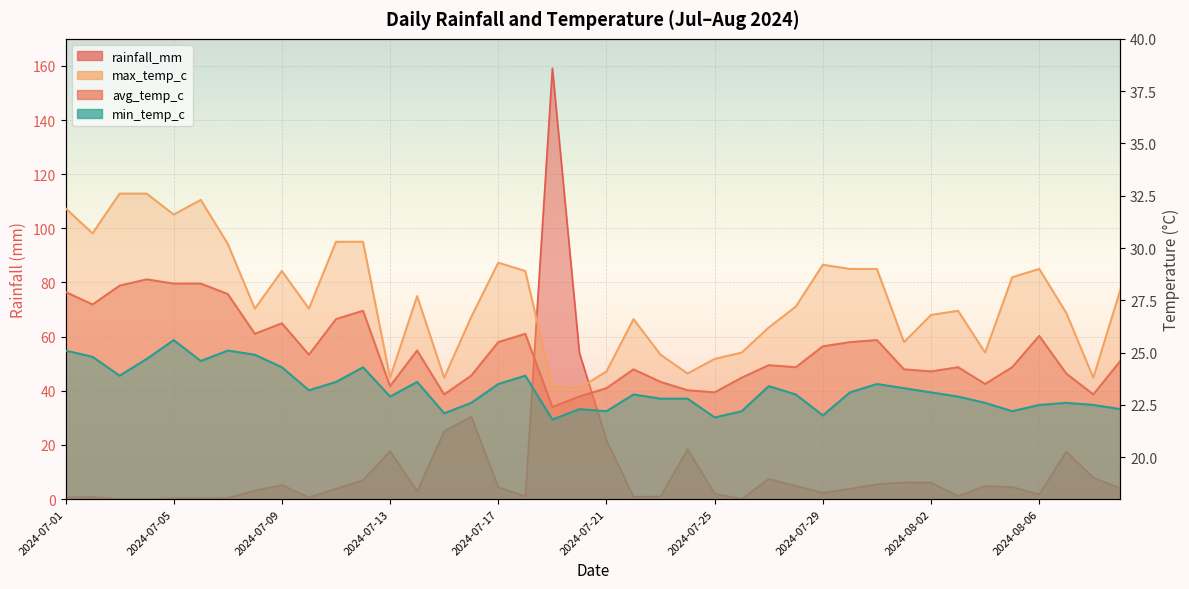

Reading right to left, transcribe all the data shown in this chart.

rainfall_mm: 2024-08-09=4.0	2024-08-08=7.9	2024-08-07=17.6	2024-08-06=1.7	2024-08-05=4.5	2024-08-04=4.8	2024-08-03=1.1	2024-08-02=6.1	2024-08-01=6.2	2024-07-31=5.5	2024-07-30=3.8	2024-07-29=2.3	2024-07-28=4.8	2024-07-27=7.5	2024-07-26=0.1	2024-07-25=2.0	2024-07-24=18.4	2024-07-23=1.0	2024-07-22=0.8	2024-07-21=21.8	2024-07-20=54.0	2024-07-19=159.1	2024-07-18=1.0	2024-07-17=4.4	2024-07-16=30.4	2024-07-15=25.1	2024-07-14=2.9	2024-07-13=17.7	2024-07-12=7.0	2024-07-11=3.8	2024-07-10=0.6	2024-07-09=5.2	2024-07-08=3.1	2024-07-07=0.4	2024-07-06=0.4	2024-07-05=0.3	2024-07-04=0.0	2024-07-03=0.0	2024-07-02=0.8	2024-07-01=0.7
max_temp_c: 2024-08-09=28.0	2024-08-08=23.8	2024-08-07=26.9	2024-08-06=29.0	2024-08-05=28.6	2024-08-04=25.0	2024-08-03=27.0	2024-08-02=26.8	2024-08-01=25.5	2024-07-31=29.0	2024-07-30=29.0	2024-07-29=29.2	2024-07-28=27.2	2024-07-27=26.2	2024-07-26=25.0	2024-07-25=24.7	2024-07-24=24.0	2024-07-23=24.9	2024-07-22=26.6	2024-07-21=24.1	2024-07-20=23.3	2024-07-19=23.4	2024-07-18=28.9	2024-07-17=29.3	2024-07-16=26.7	2024-07-15=23.8	2024-07-14=27.7	2024-07-13=23.8	2024-07-12=30.3	2024-07-11=30.3	2024-07-10=27.1	2024-07-09=28.9	2024-07-08=27.1	2024-07-07=30.2	2024-07-06=32.3	2024-07-05=31.6	2024-07-04=32.6	2024-07-03=32.6	2024-07-02=30.7	2024-07-01=31.9
avg_temp_c: 2024-08-09=24.6	2024-08-08=23.0	2024-08-07=24.0	2024-08-06=25.8	2024-08-05=24.3	2024-08-04=23.5	2024-08-03=24.3	2024-08-02=24.1	2024-08-01=24.2	2024-07-31=25.6	2024-07-30=25.5	2024-07-29=25.3	2024-07-28=24.3	2024-07-27=24.4	2024-07-26=23.8	2024-07-25=23.1	2024-07-24=23.2	2024-07-23=23.6	2024-07-22=24.2	2024-07-21=23.3	2024-07-20=22.9	2024-07-19=22.4	2024-07-18=25.9	2024-07-17=25.5	2024-07-16=23.9	2024-07-15=23.0	2024-07-14=25.1	2024-07-13=23.4	2024-07-12=27.0	2024-07-11=26.6	2024-07-10=24.9	2024-07-09=26.4	2024-07-08=25.9	2024-07-07=27.8	2024-07-06=28.3	2024-07-05=28.3	2024-07-04=28.5	2024-07-03=28.2	2024-07-02=27.3	2024-07-01=27.9
min_temp_c: 2024-08-09=22.3	2024-08-08=22.5	2024-08-07=22.6	2024-08-06=22.5	2024-08-05=22.2	2024-08-04=22.6	2024-08-03=22.9	2024-08-02=23.1	2024-08-01=23.3	2024-07-31=23.5	2024-07-30=23.1	2024-07-29=22.0	2024-07-28=23.0	2024-07-27=23.4	2024-07-26=22.2	2024-07-25=21.9	2024-07-24=22.8	2024-07-23=22.8	2024-07-22=23.0	2024-07-21=22.2	2024-07-20=22.3	2024-07-19=21.8	2024-07-18=23.9	2024-07-17=23.5	2024-07-16=22.6	2024-07-15=22.1	2024-07-14=23.6	2024-07-13=22.9	2024-07-12=24.3	2024-07-11=23.6	2024-07-10=23.2	2024-07-09=24.3	2024-07-08=24.9	2024-07-07=25.1	2024-07-06=24.6	2024-07-05=25.6	2024-07-04=24.7	2024-07-03=23.9	2024-07-02=24.8	2024-07-01=25.1